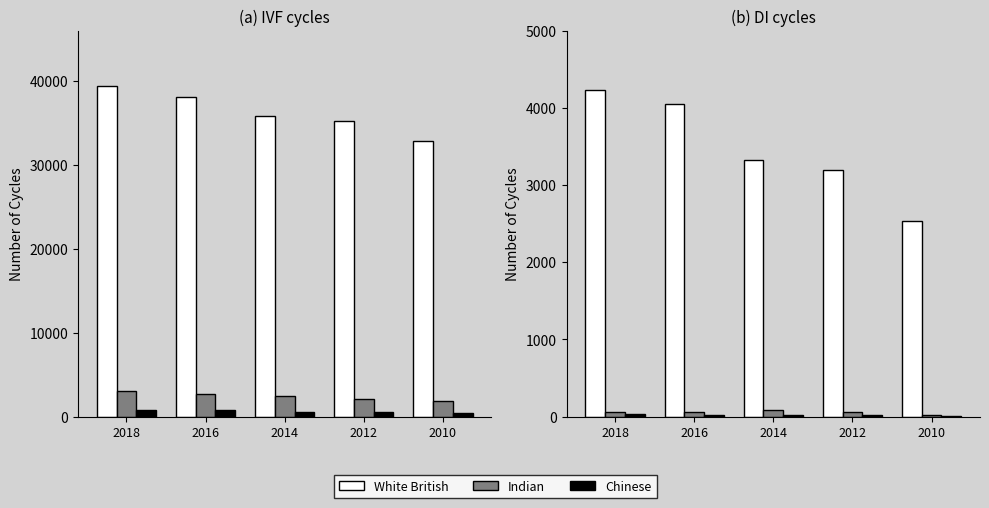

Where is Indian nearest to the value 50?

2018